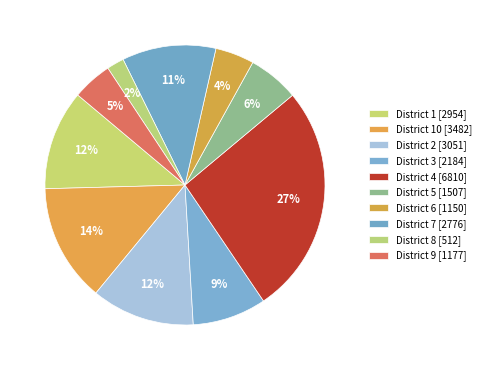

Which slice is the largest?

4